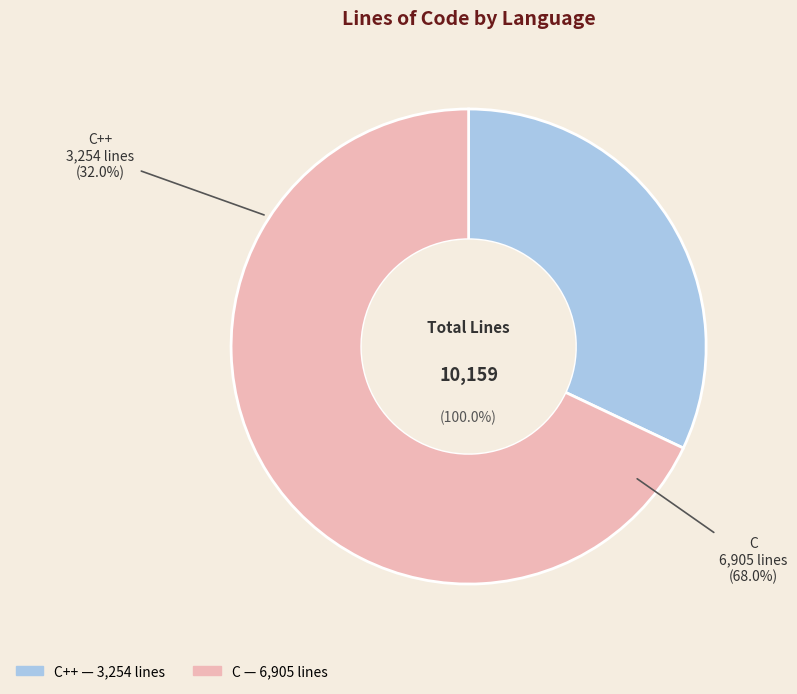

What portion of the pie excludes C?

32.0%